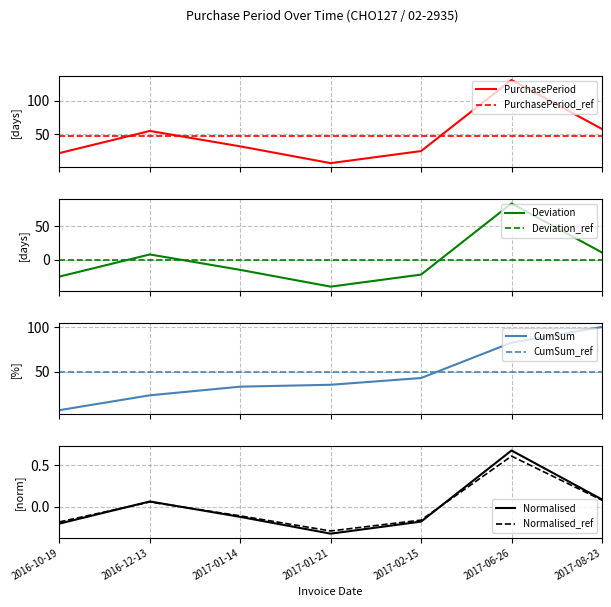

What is the greatest value displayed?

131